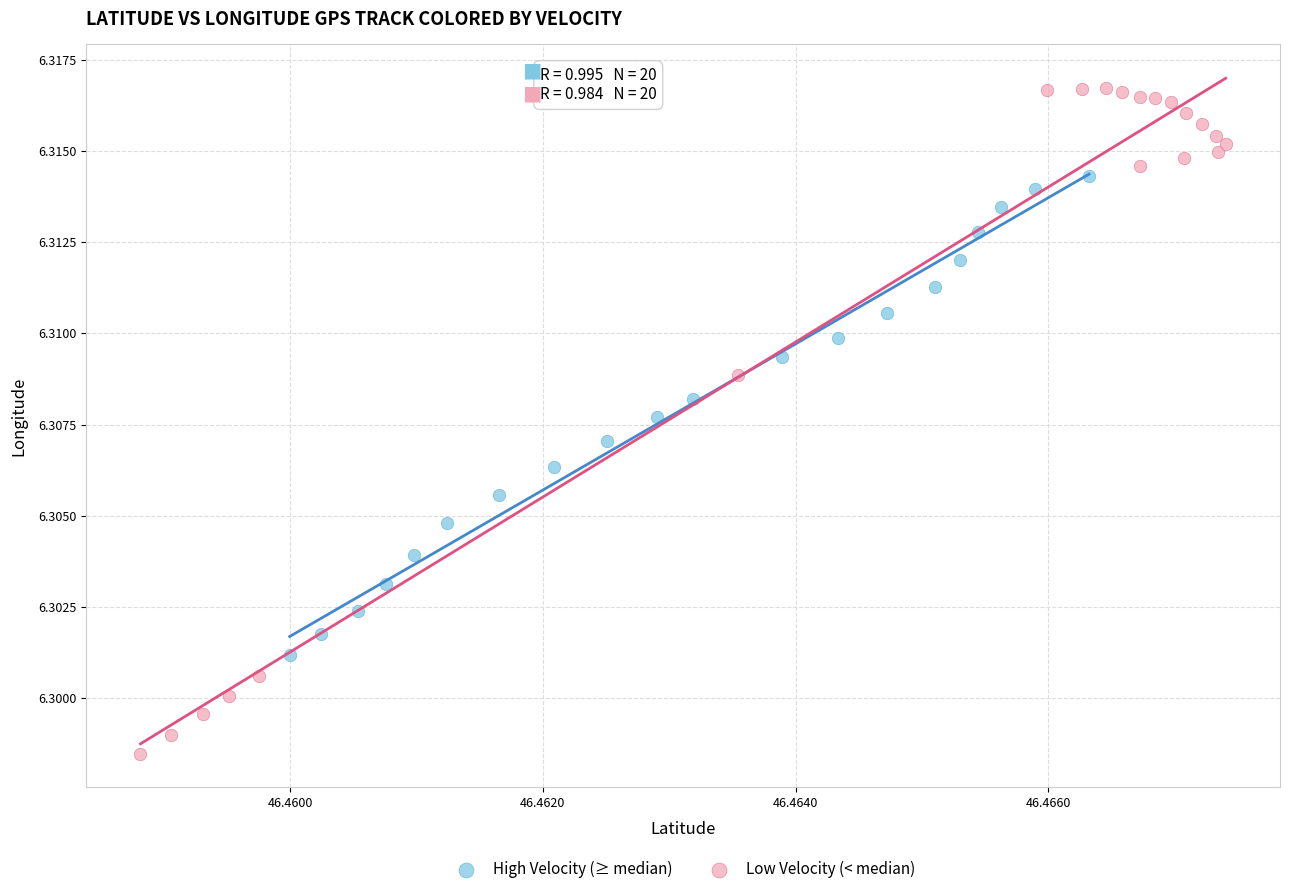

Which series contains the highest Y value?

Low Velocity (< median)